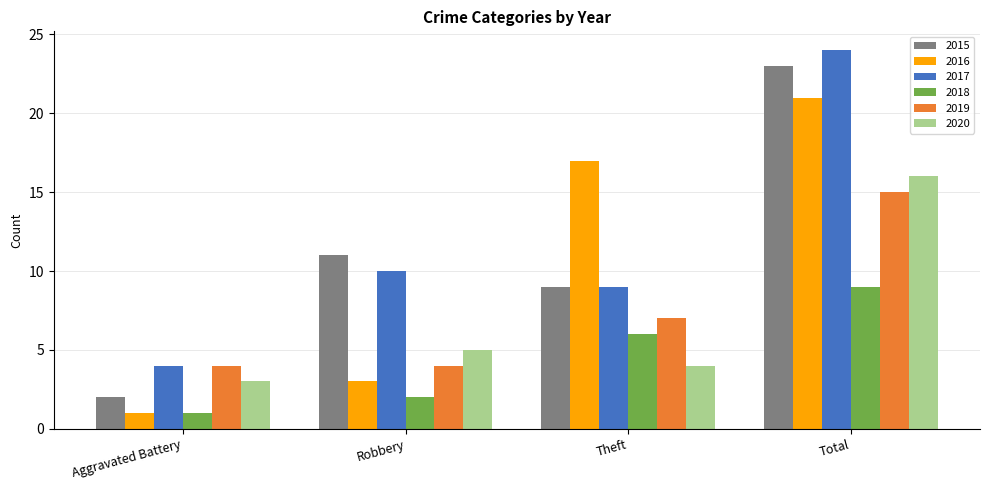

Which series has the largest total across all categories?

2017